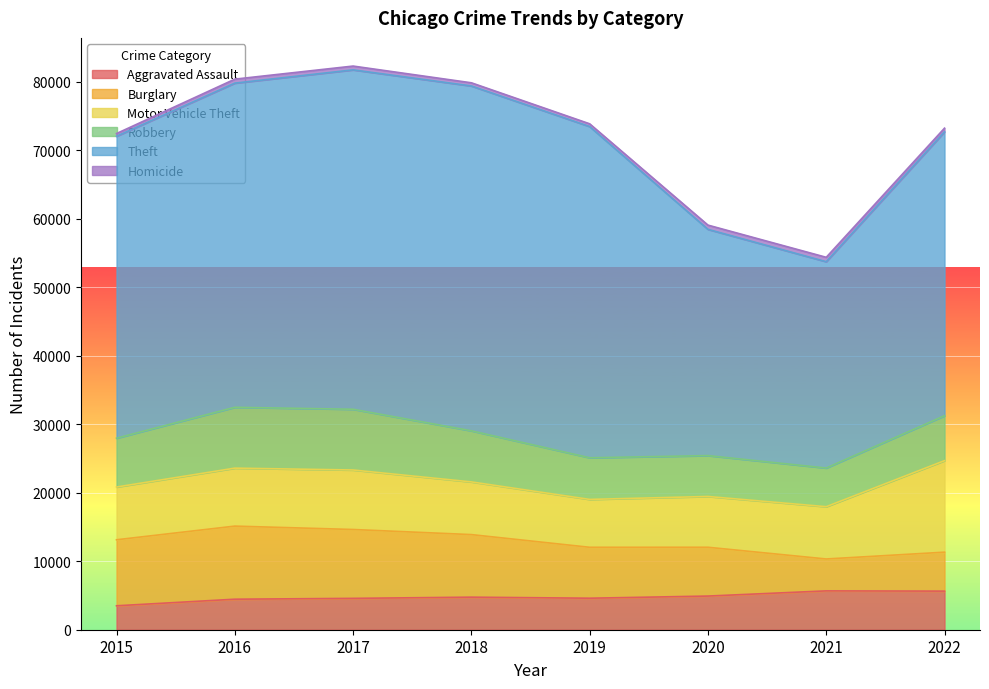

At 2018, list the series in order from largest to smallest.

Theft, Burglary, Motor Vehicle Theft, Robbery, Aggravated Assault, Homicide